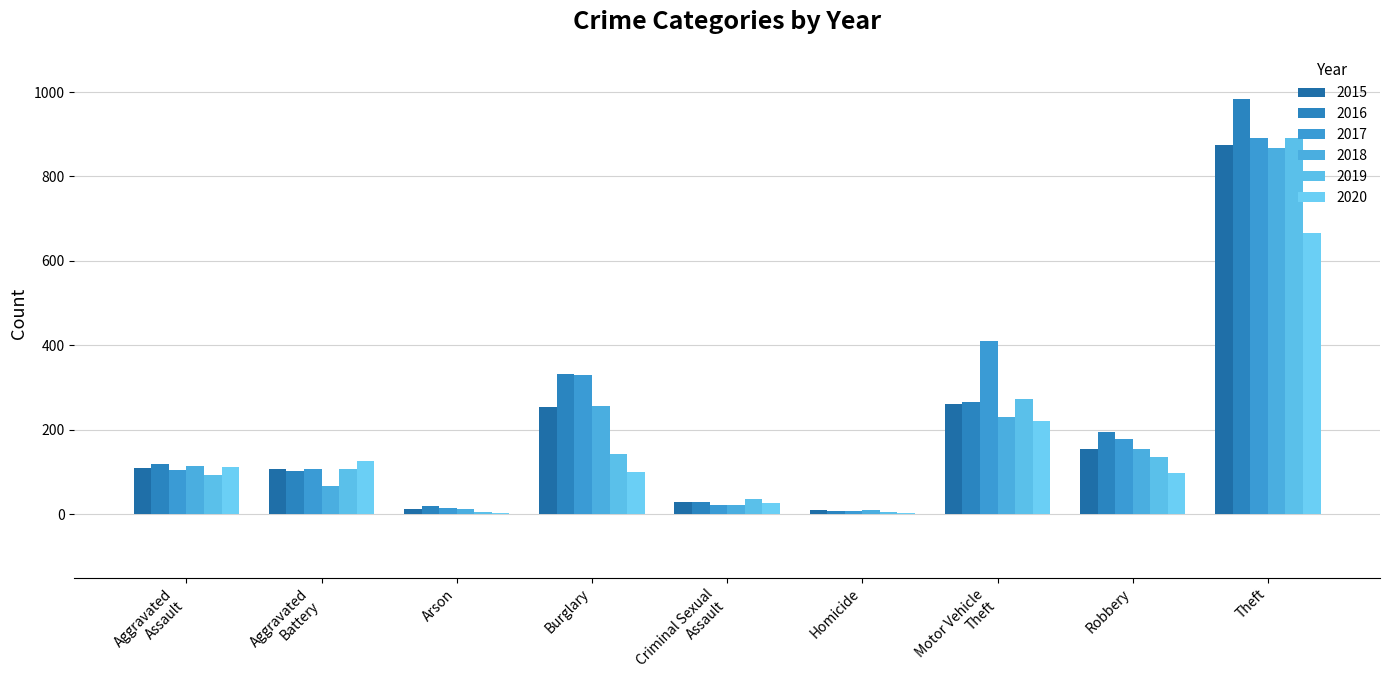

At Robbery, list the series in order from smallest to largest.

2020, 2019, 2015, 2018, 2017, 2016